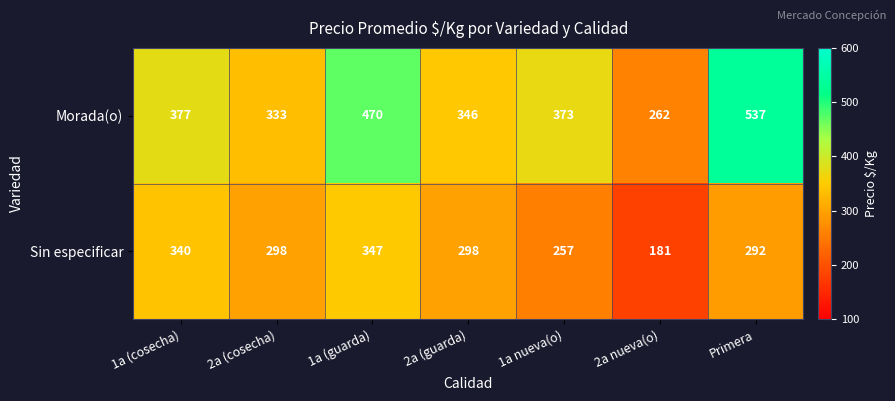

The Morada(o) series shows 180 at 2a (guarda). True or false?

False